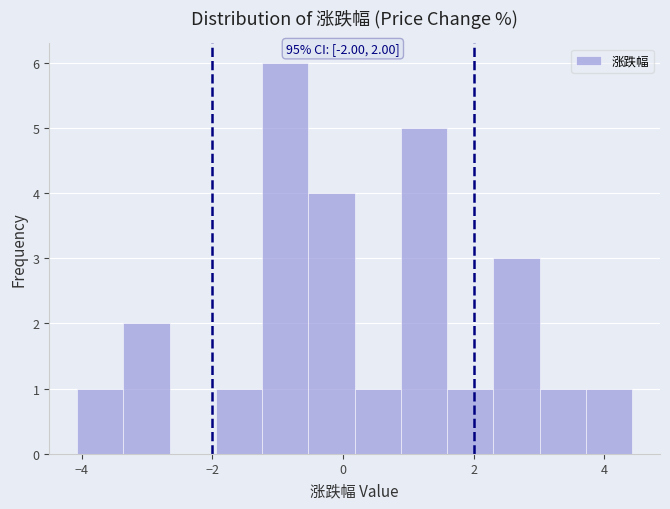

Read against the x-axis, roughly where is the centre of the tallest bar?

-0.8